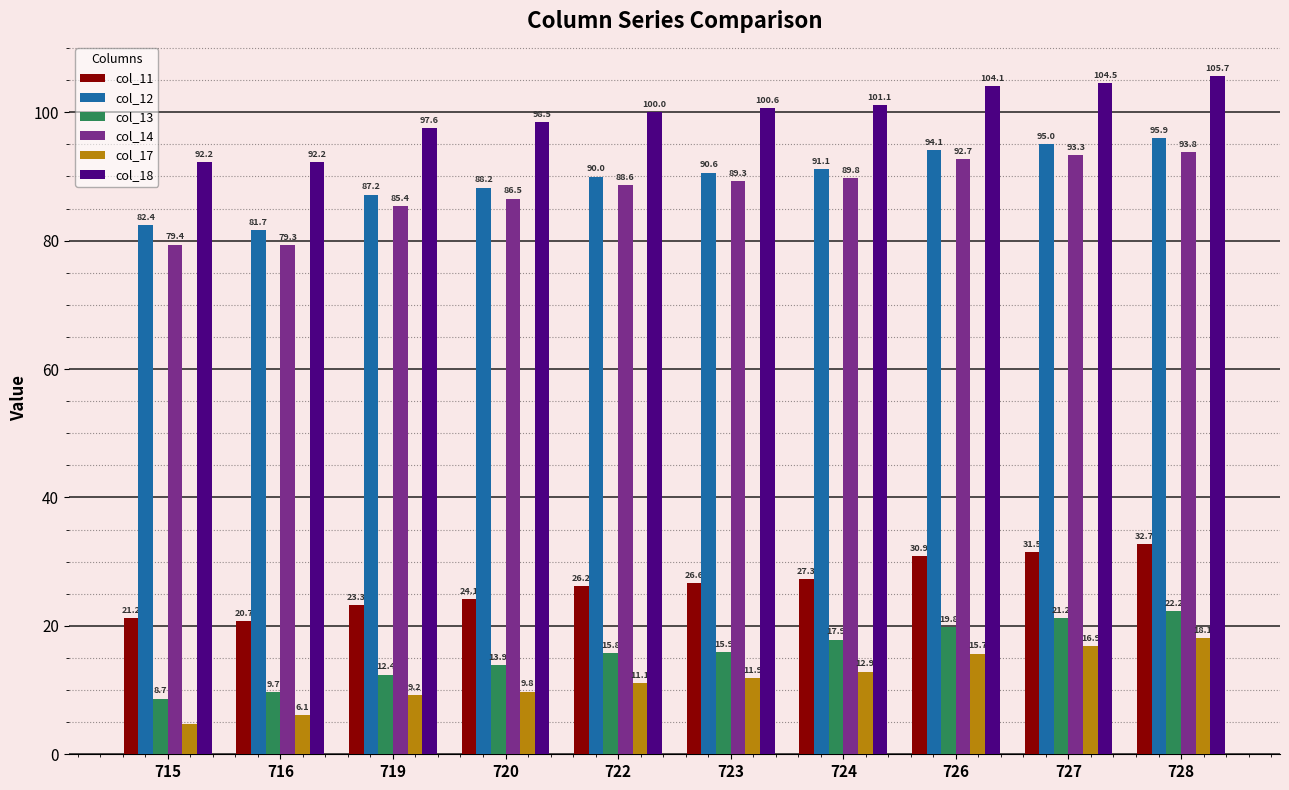

Which series has the largest total across all categories?

col_18